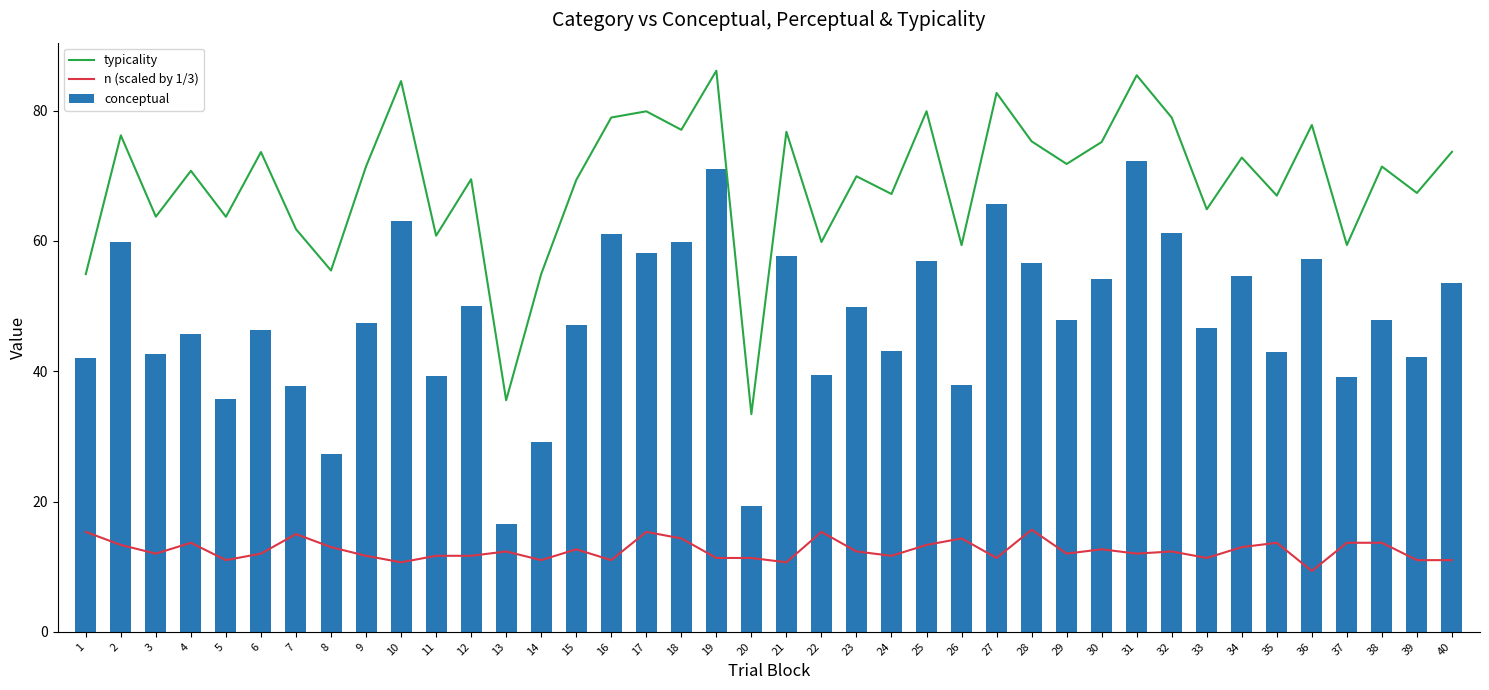

Is it true that typicality equals 135.9 at 32?

False